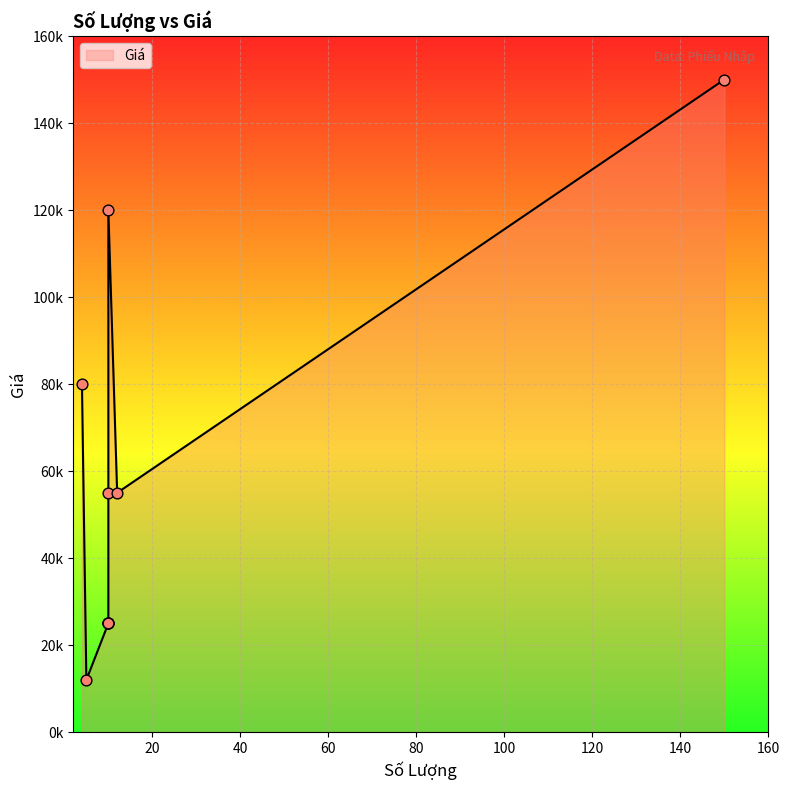

What is the change in value from 5 to 12?

+43000